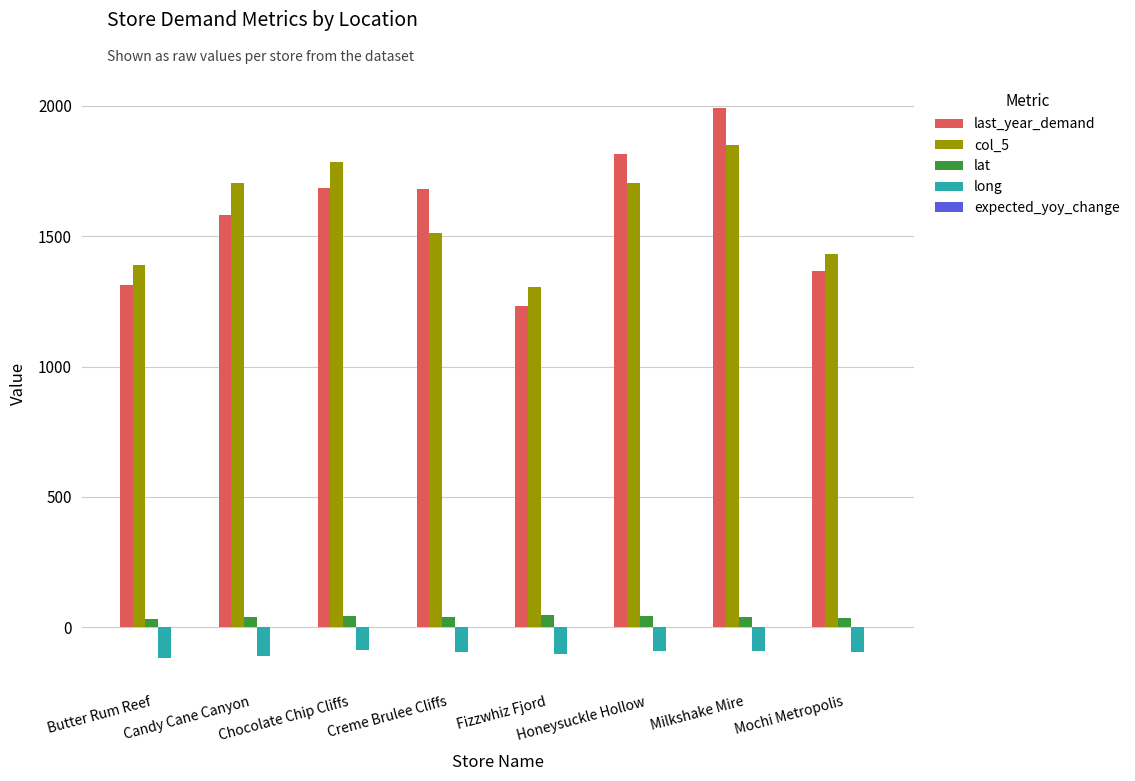

At which category does the chart reach its peak across all series?

Milkshake Mire